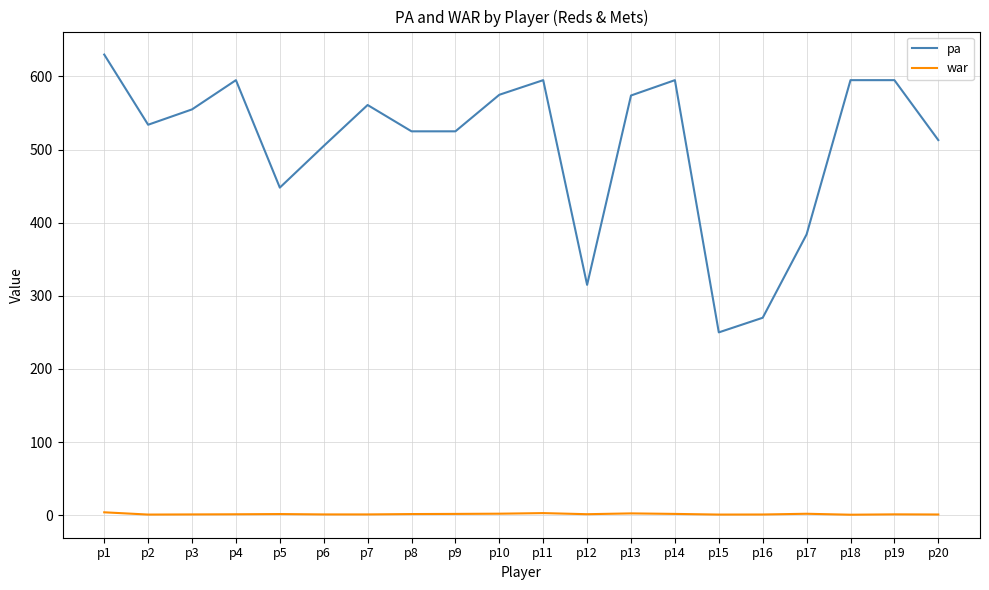

True or false: pa and war cross at least once.

False